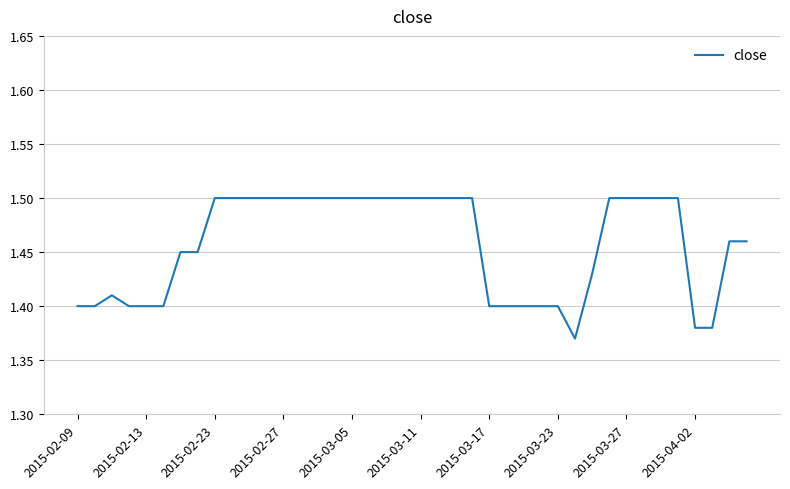

Does the chart have visible grid lines?

Yes